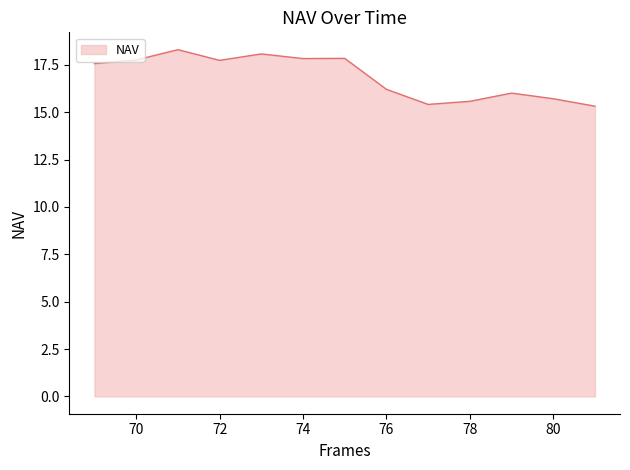

What is the greatest value displayed?

18.3